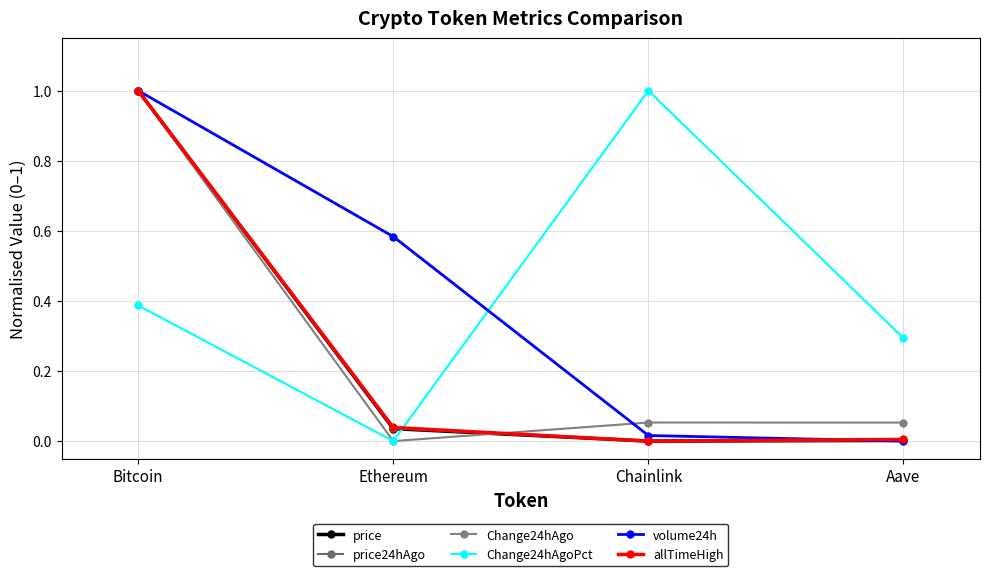

How many values in the Change24hAgoPct series exceed 0?

3